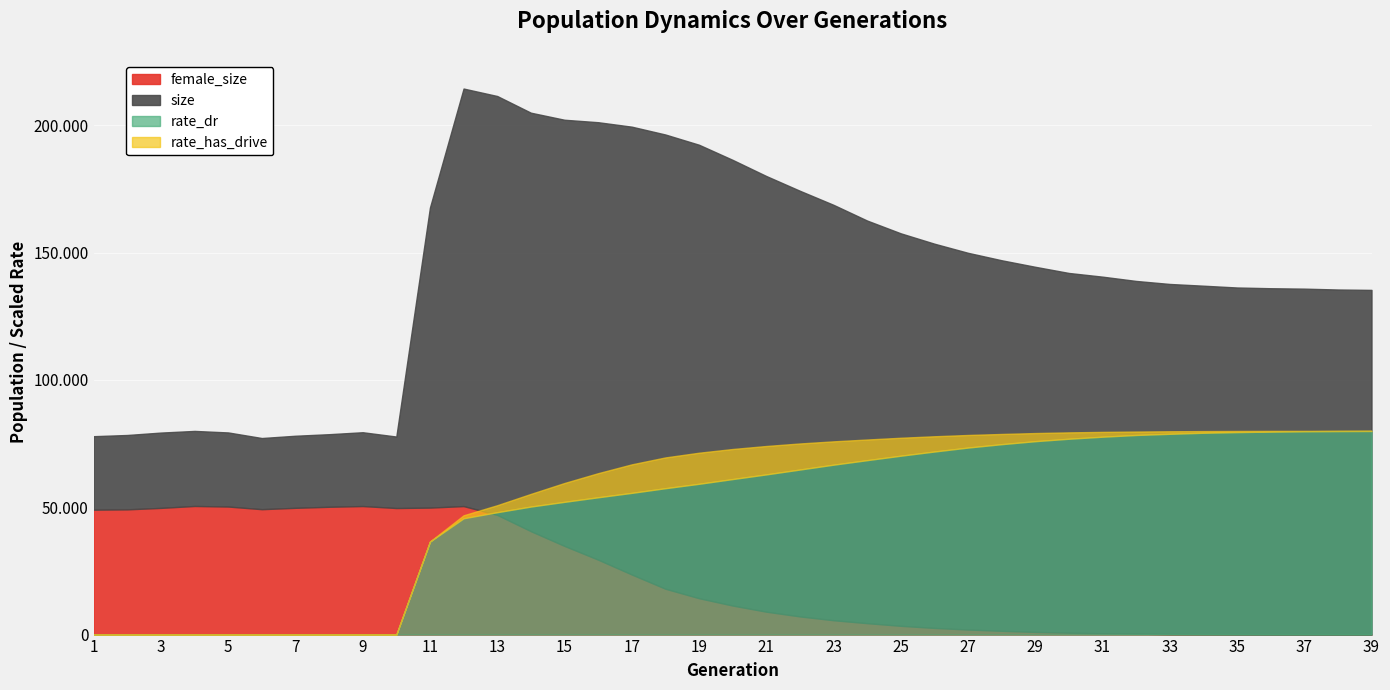

How many categories are shown in the chart?

39